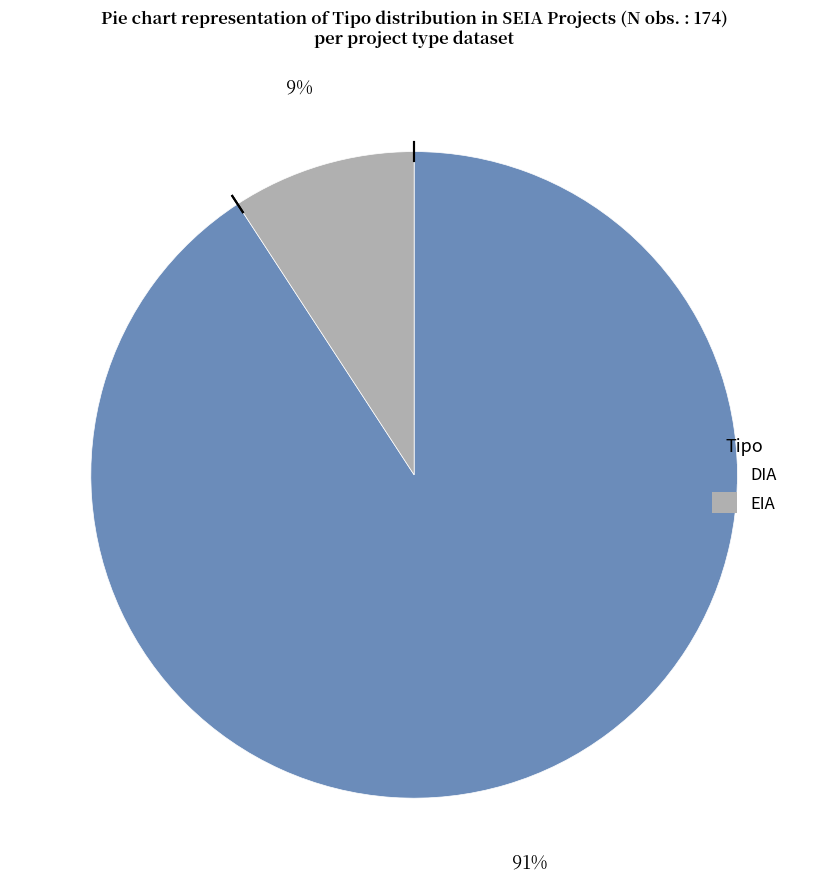

To the nearest percent, what percentage of the pie is DIA?

91%